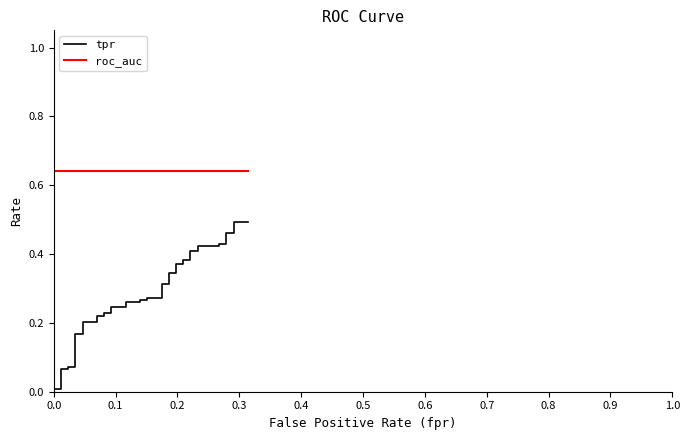

How many lines are shown in the chart?

2